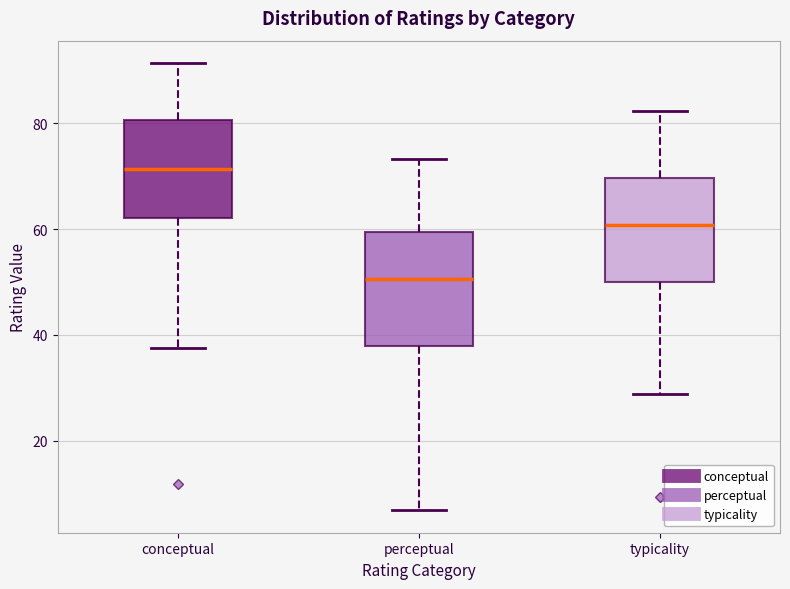

Reading left to right, read every box against the y-axis: the position of its median line, the range the box covers, and the ends of its whiskers. The values are not printed on the chart, so give them approximately, as read against the axis.

conceptual: median 72, box 62 to 80, whiskers 38 to 92
perceptual: median 50, box 38 to 60, whiskers 6 to 74
typicality: median 60, box 50 to 70, whiskers 28 to 82